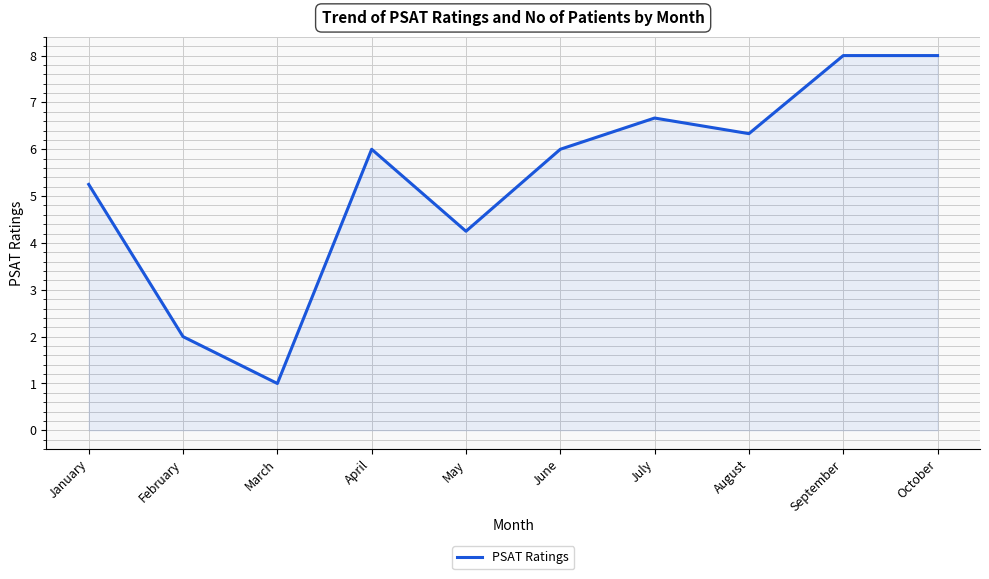

Which has a higher value, March or October?

October